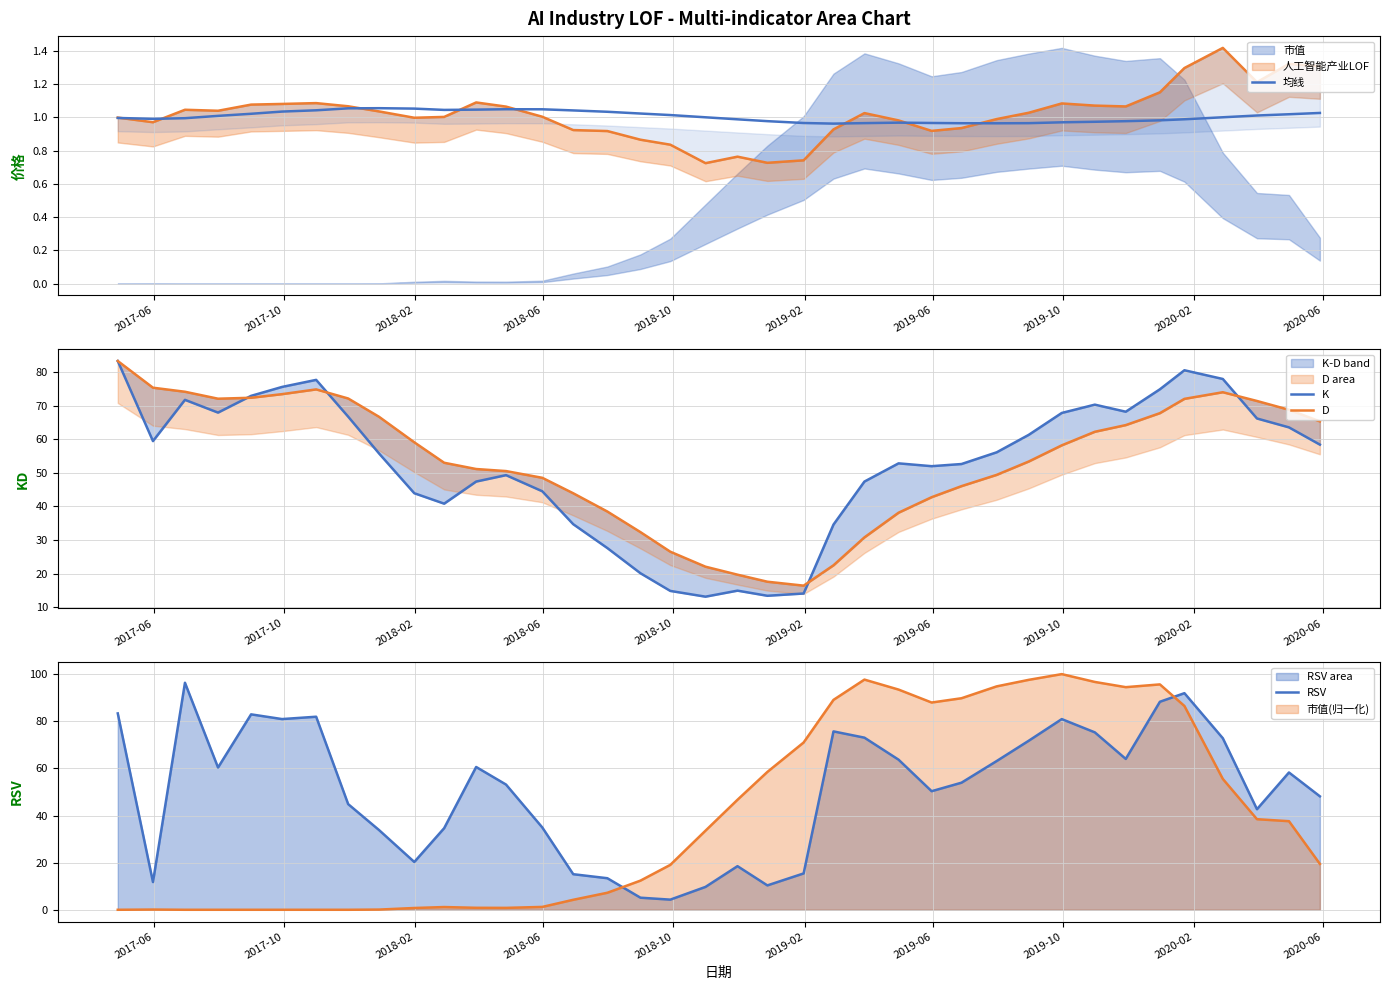

How many categories are shown in the chart?

38